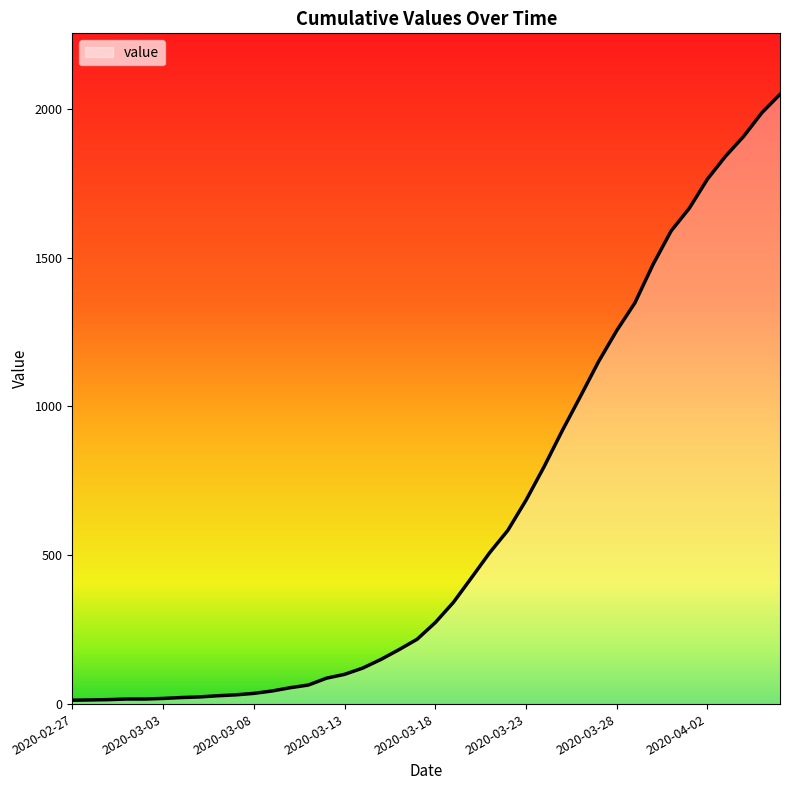

What is the difference between the maximum and minimum values?

2036